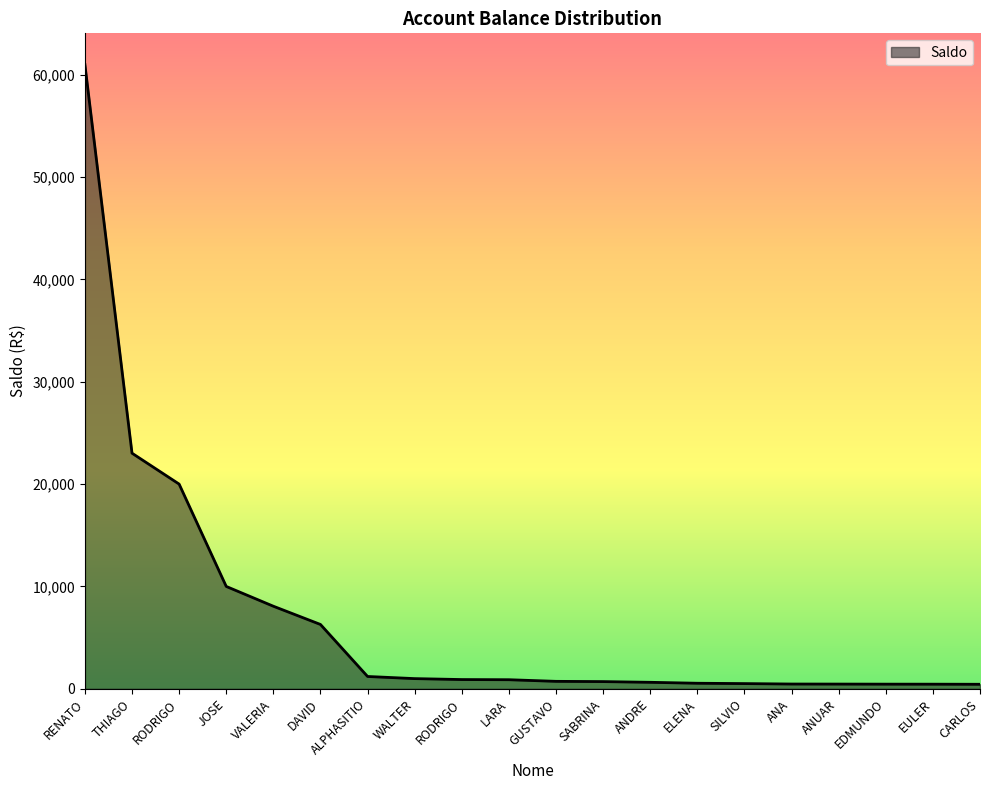

Approximately how many times larger is the value at WALTER compared to LARA?

1.1